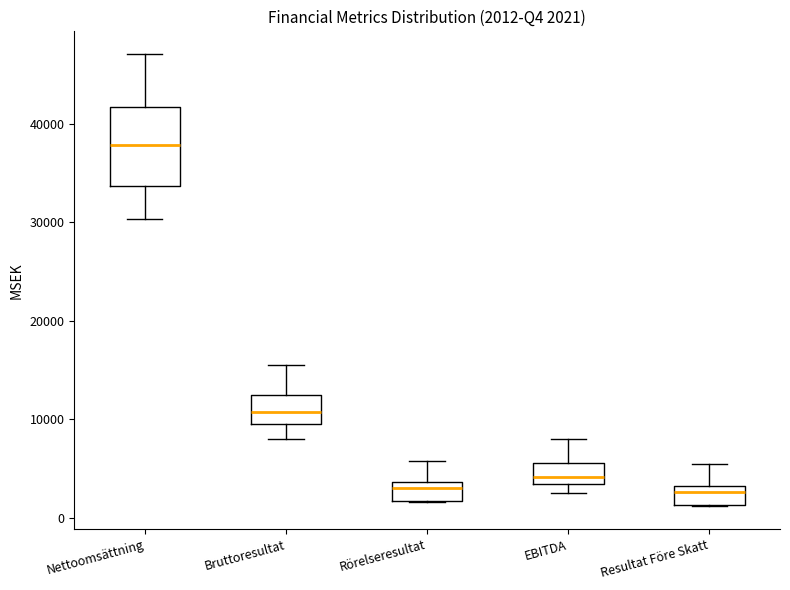

Which box's median line is the highest?

Nettoomsättning